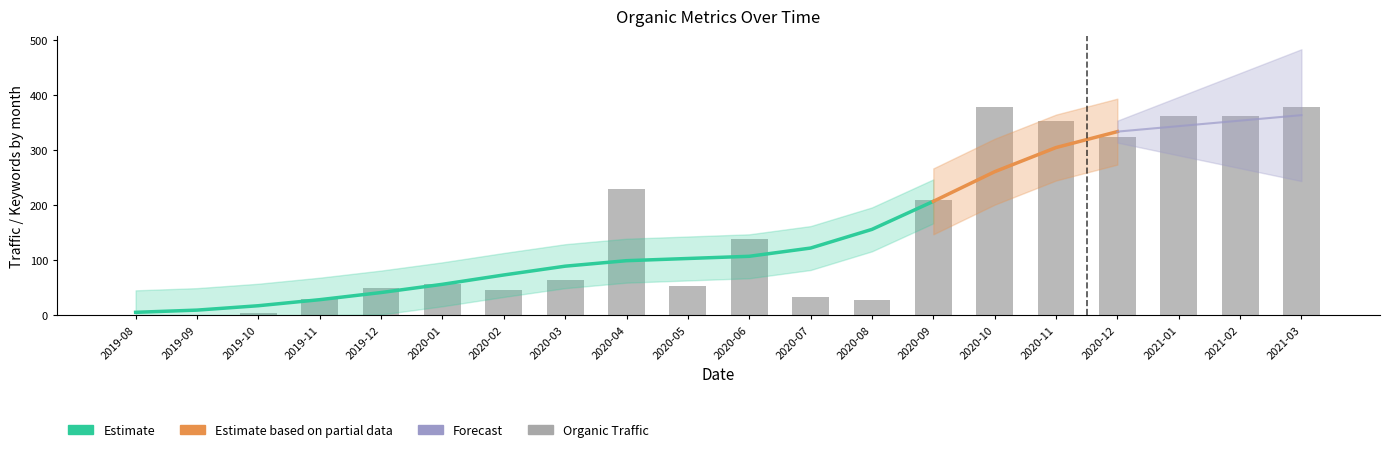

Which series changed the most between 2019-09 and 2019-11?

Organic Traffic